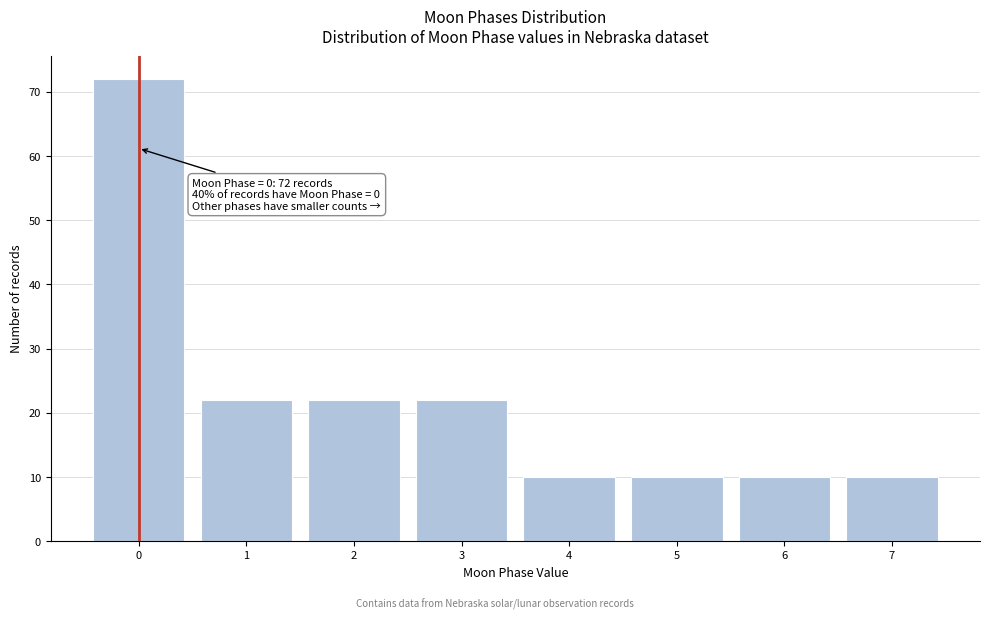

Reading left to right, list all the values displayed in this chart.

0=72	1=22	2=22	3=22	4=10	5=10	6=10	7=10